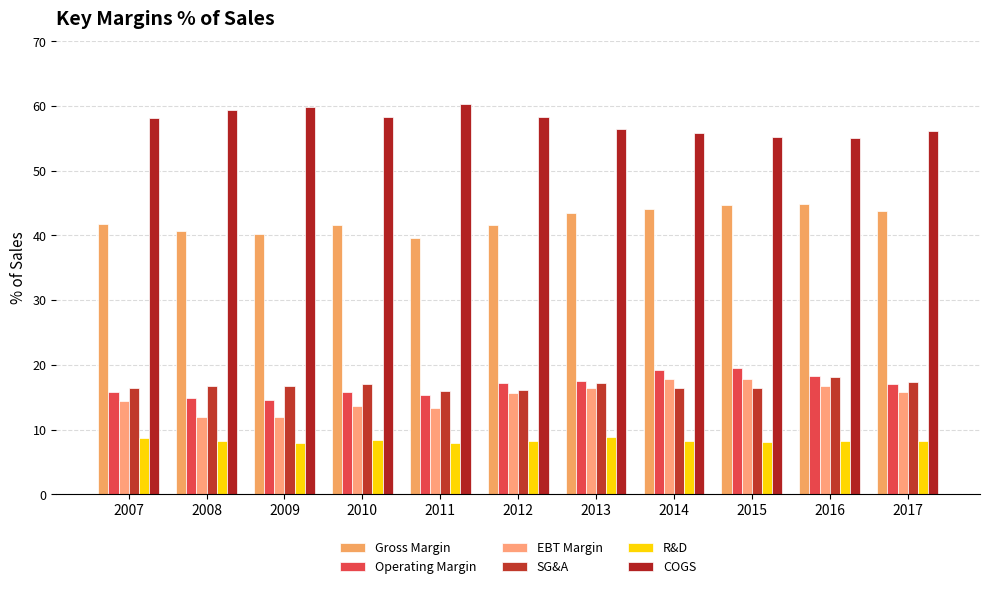

What is the total value across all series at 2016?

161.3